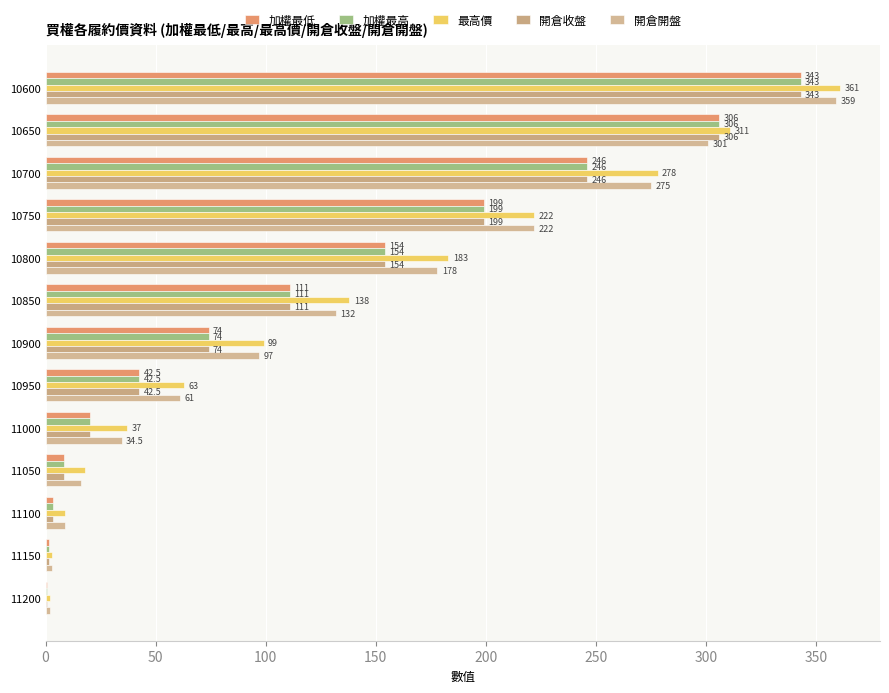

At which label is 開倉開盤 closest to 180?

10800